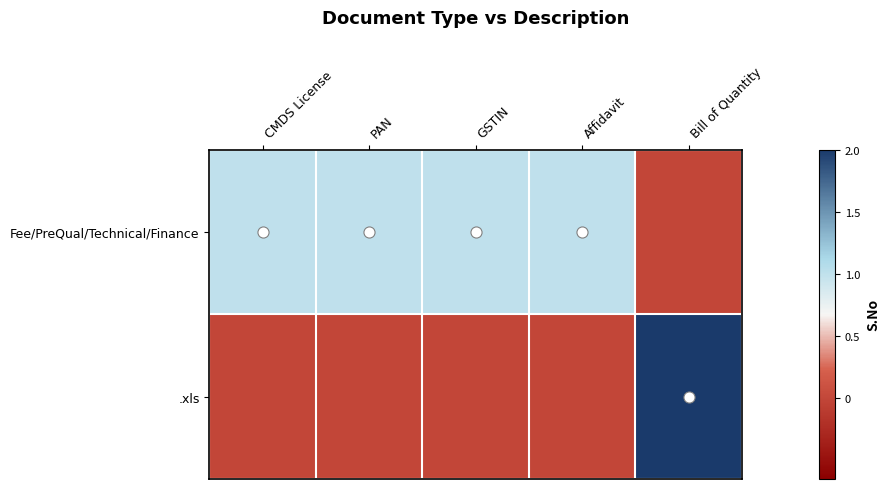

Which series has the largest total across all categories?

Fee/PreQual/Technical/Finance